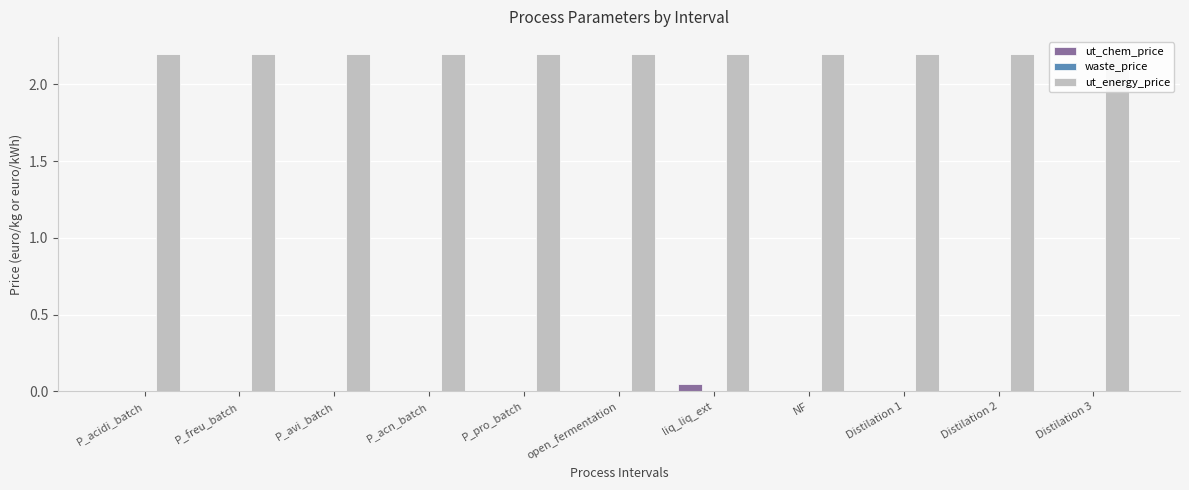

Where is ut_energy_price nearest to the value 2?

P_acidi_batch